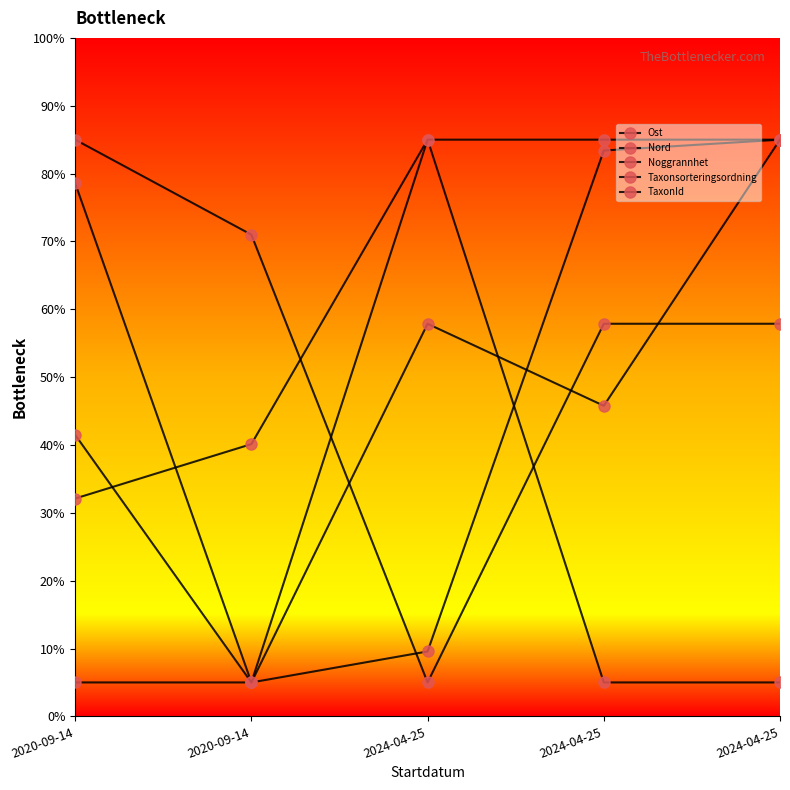

Is this an area chart (filled region under the line)?

No